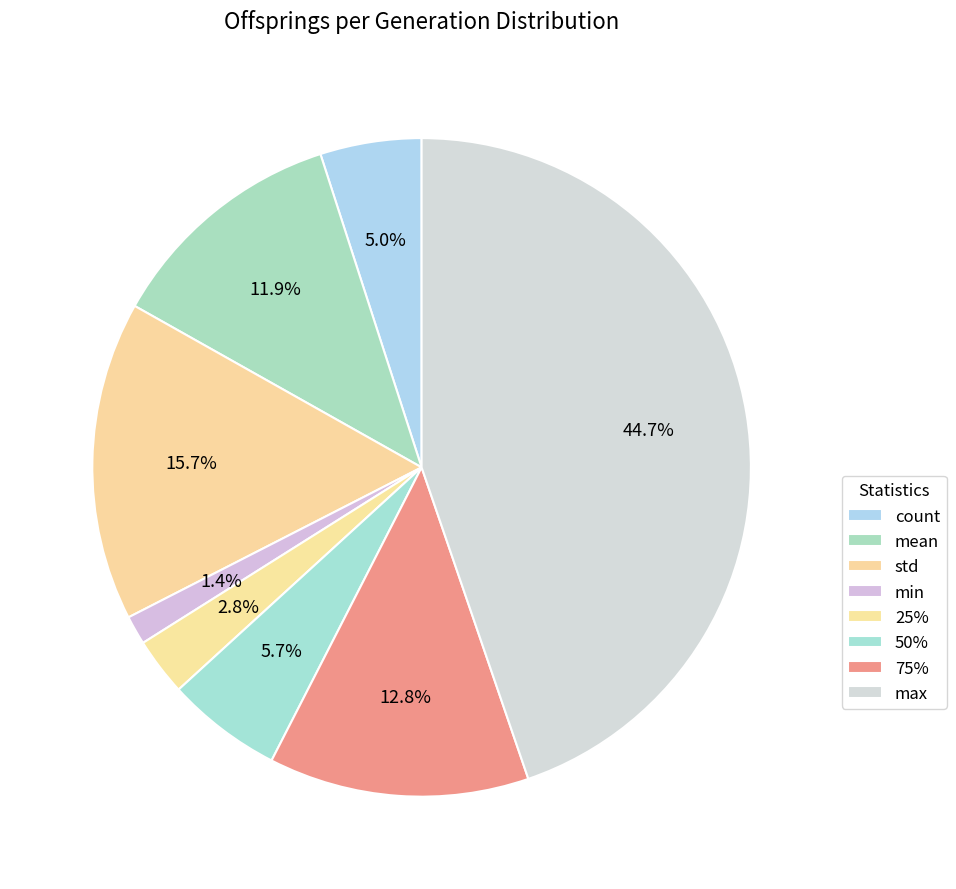

True or false: min accounts for 1% of the total.

True